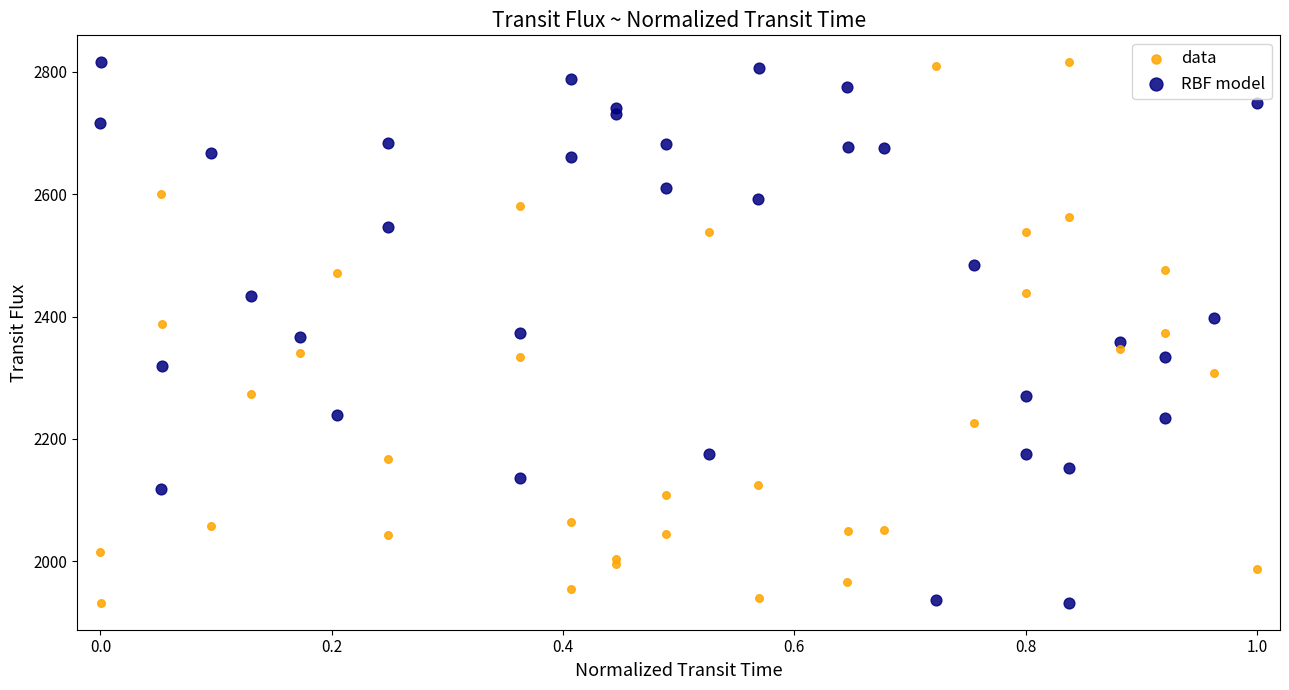

What is the X range (max minus min) for the scatter plot?

1.0